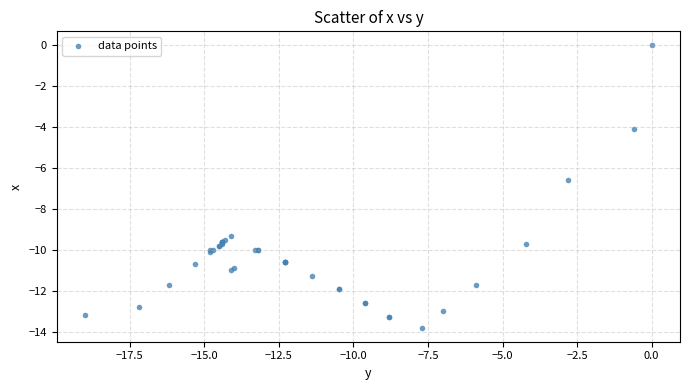

What Y value in the scatter plot is closest to -6?

-6.6